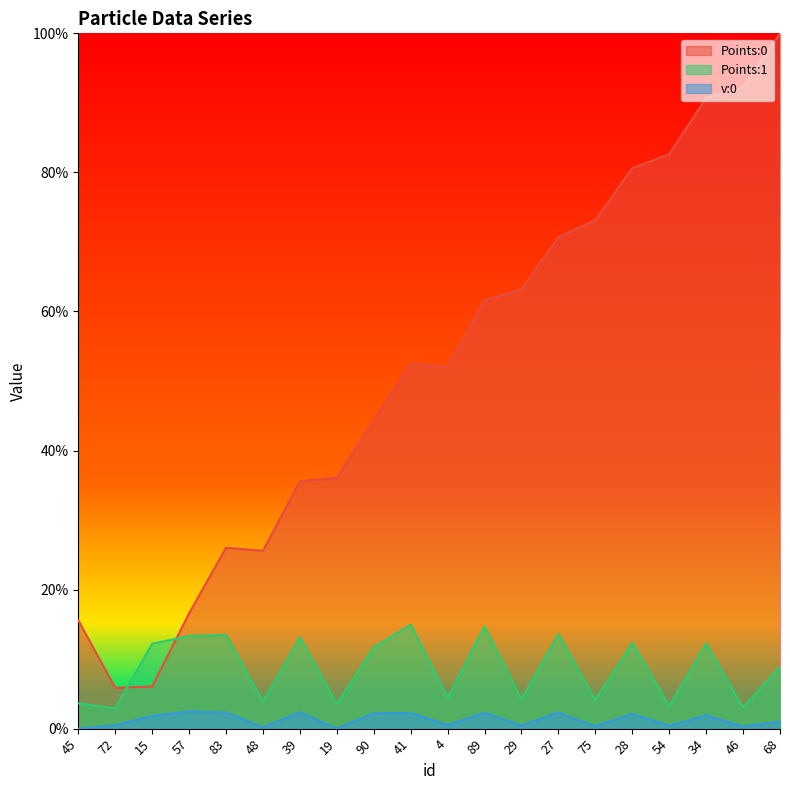

Which series has the largest range (max minus min)?

Points:0